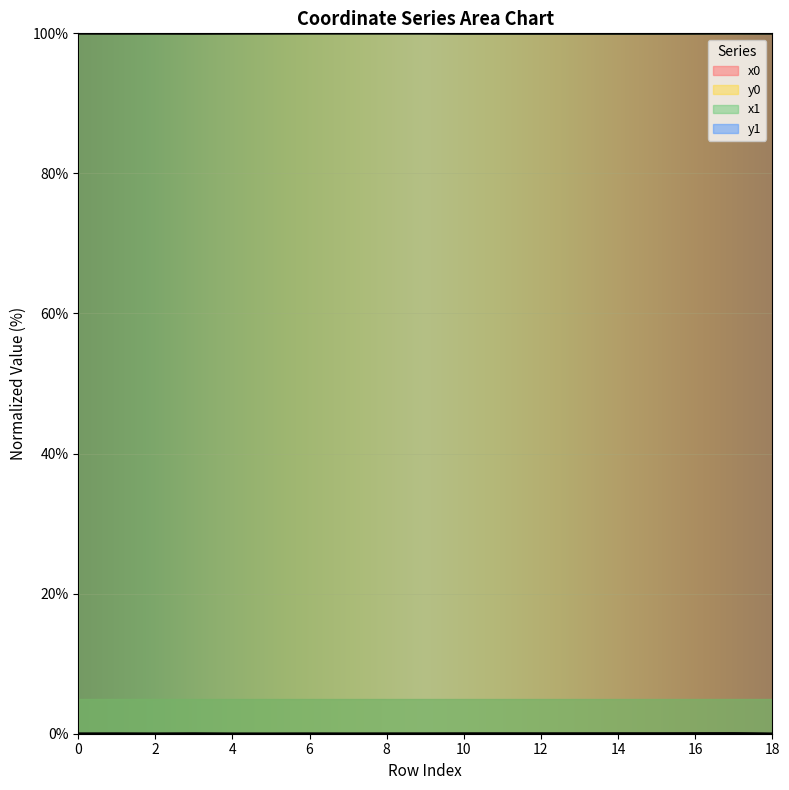

Reading left to right, what are all the values shown in this chart?

x0: 0=100.0	1=100.0	2=100.0	3=100.0	4=100.0	5=100.0	6=100.0	7=100.0	8=100.0	9=100.0	10=100.0	11=100.0	12=100.0	13=100.0	14=100.0	15=100.0	16=100.0	17=100.0	18=100.0
y0: 0=0.0	1=0.0	2=0.0	3=0.0	4=0.0	5=0.0	6=0.0	7=0.0	8=0.0	9=0.0	10=0.0	11=0.0	12=0.0	13=0.0	14=0.0	15=0.0	16=0.0	17=0.1	18=0.0
x1: 0=100.0	1=100.0	2=100.0	3=100.0	4=100.0	5=100.0	6=100.0	7=100.0	8=100.0	9=100.0	10=100.0	11=100.0	12=100.0	13=100.0	14=100.0	15=100.0	16=100.0	17=100.0	18=100.0
y1: 0=0.0	1=0.0	2=0.0	3=0.0	4=0.0	5=0.0	6=0.0	7=0.0	8=0.0	9=0.0	10=0.0	11=0.0	12=0.0	13=0.0	14=0.0	15=0.0	16=0.1	17=0.1	18=0.0